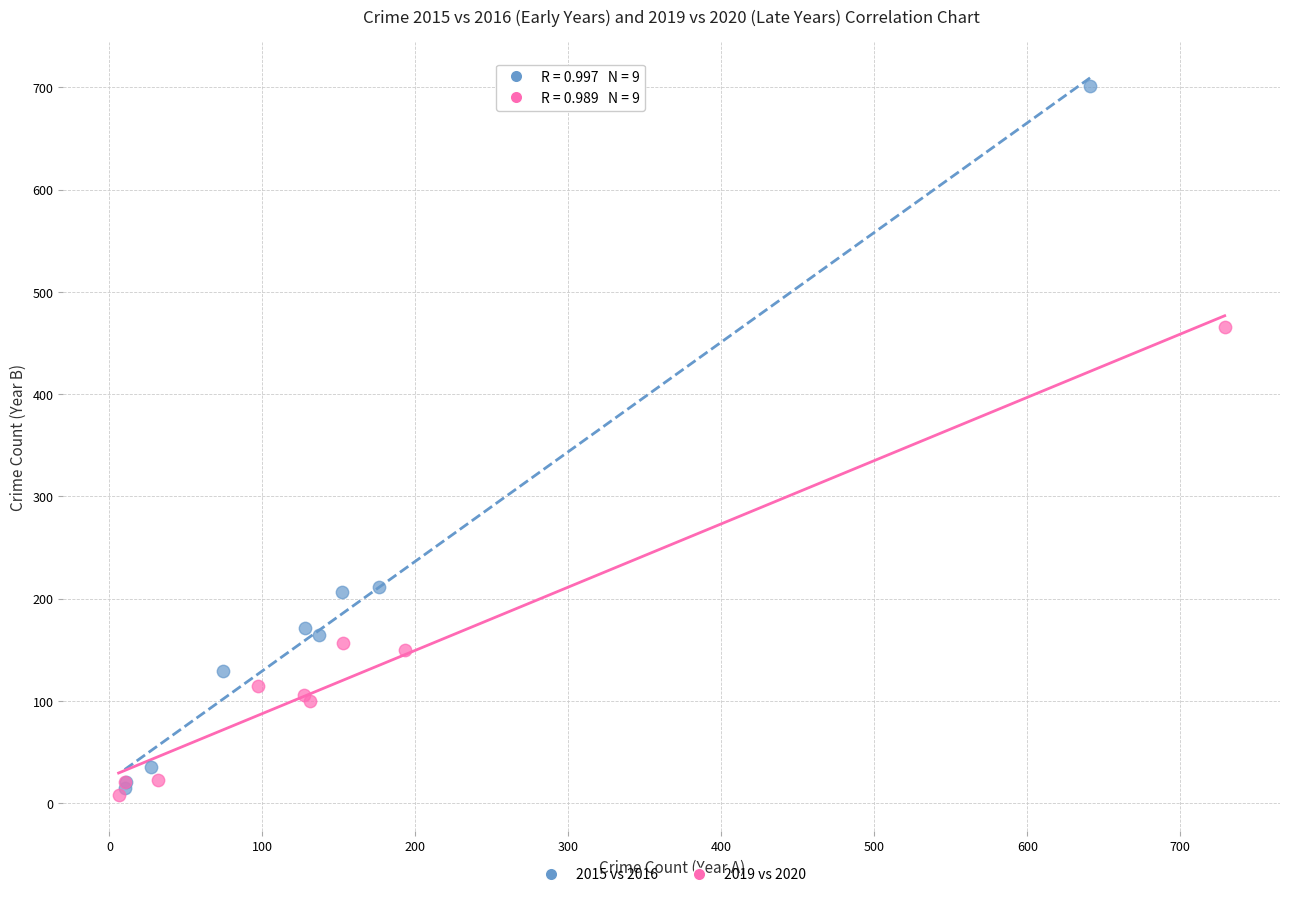

Which series has the largest Y range (max minus min)?

2015 vs 2016